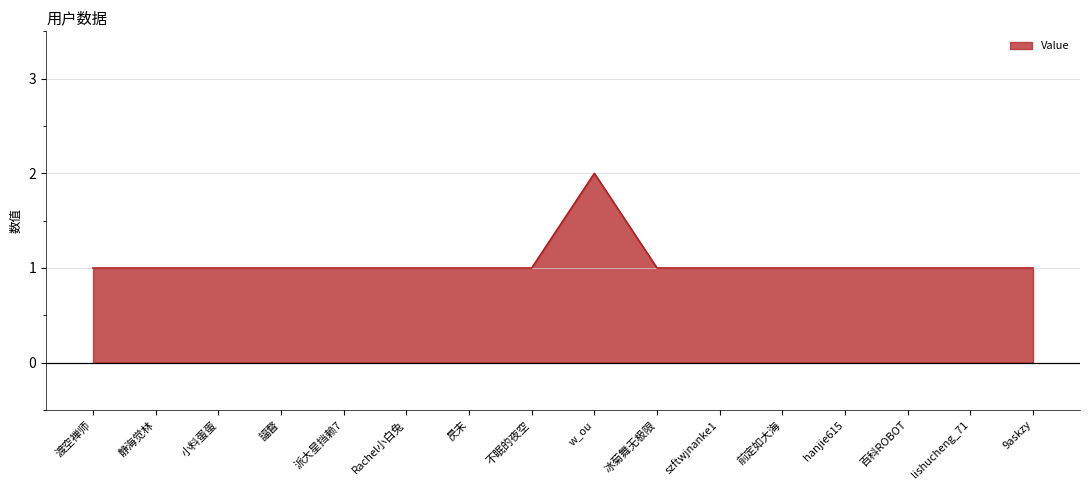

Approximately how many times larger is the value at Rachel小白兔 compared to hanjie615?

1.0